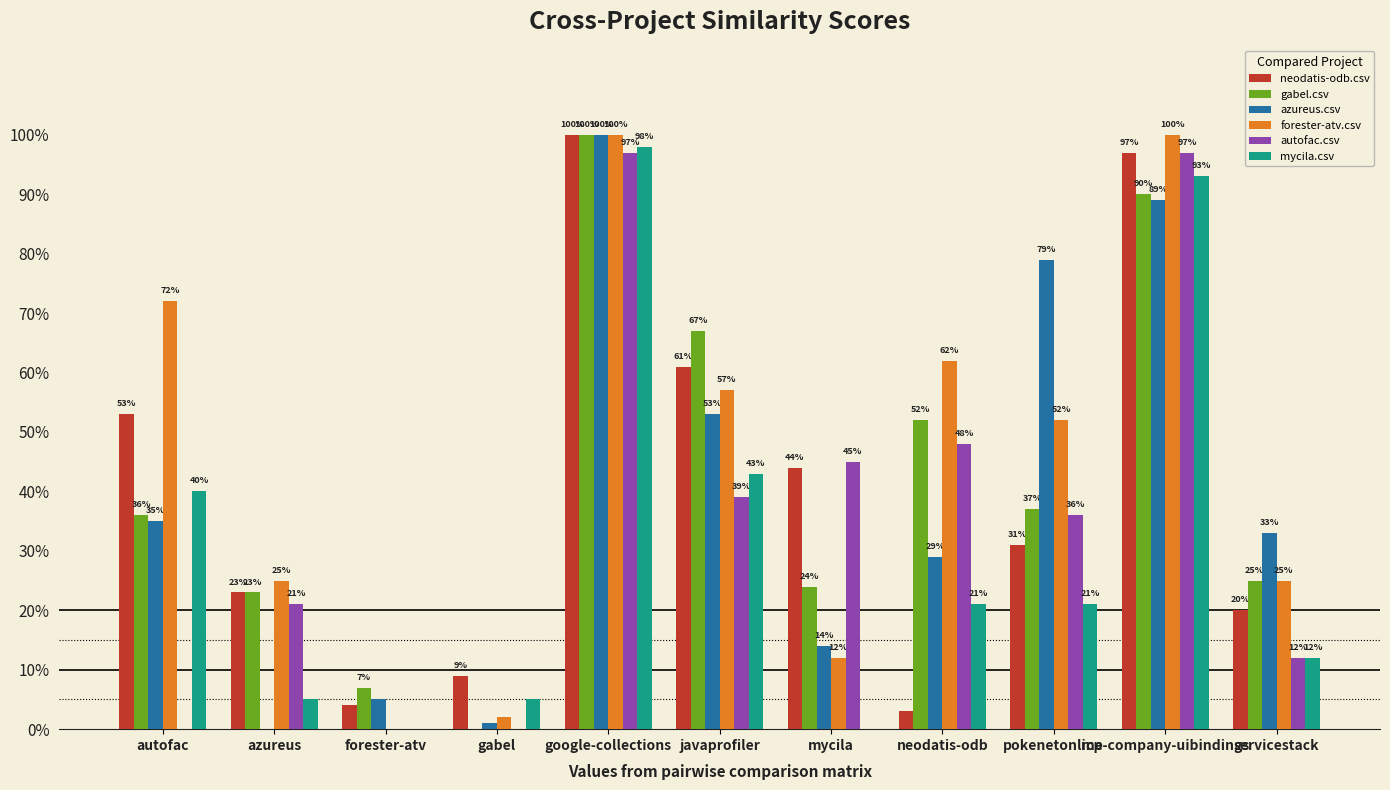

At rcp-company-uibindings, list the series in order from smallest to largest.

azureus.csv, gabel.csv, mycila.csv, neodatis-odb.csv, autofac.csv, forester-atv.csv